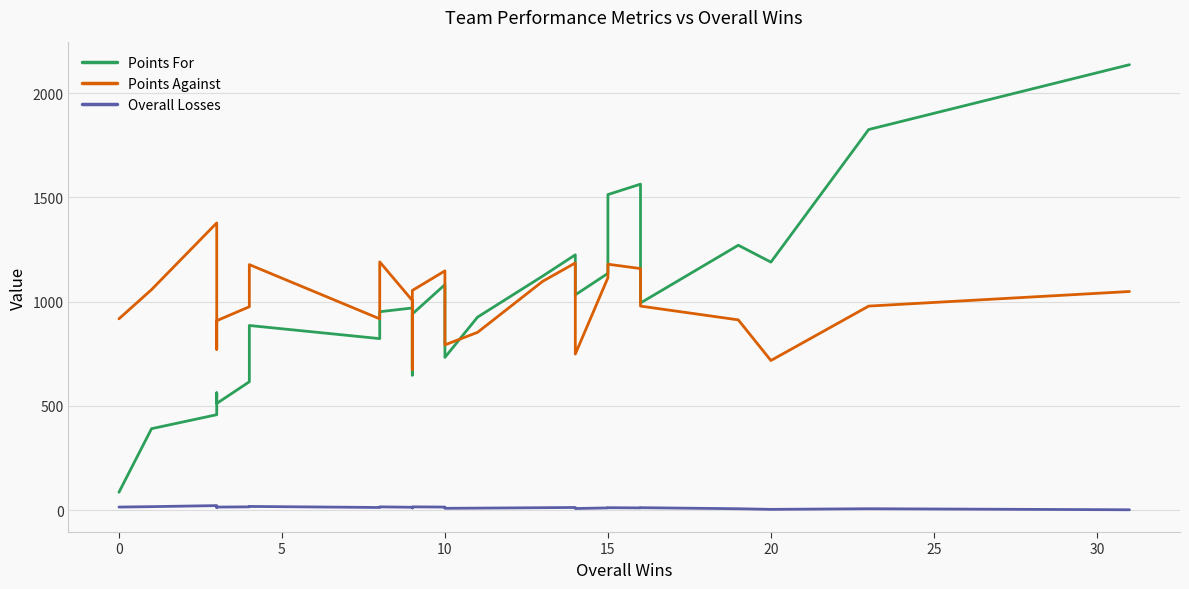

Is it true that Points Against equals 1016 at 10?

False